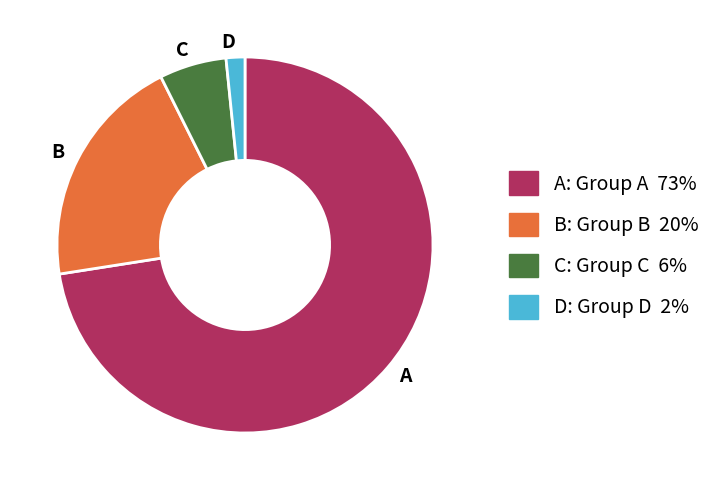

Do A and D together represent more than half of the pie?

Yes